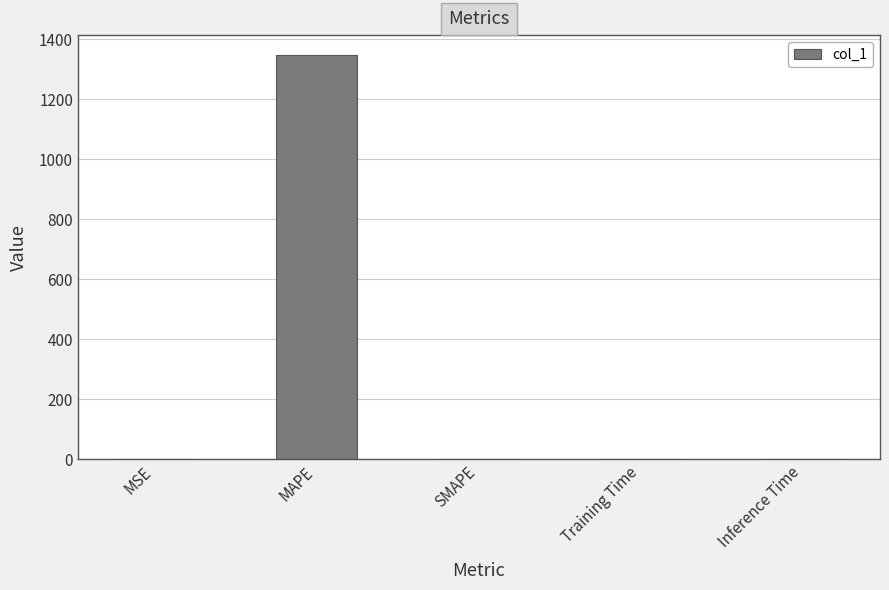

What is the sum of all values?

1348.7